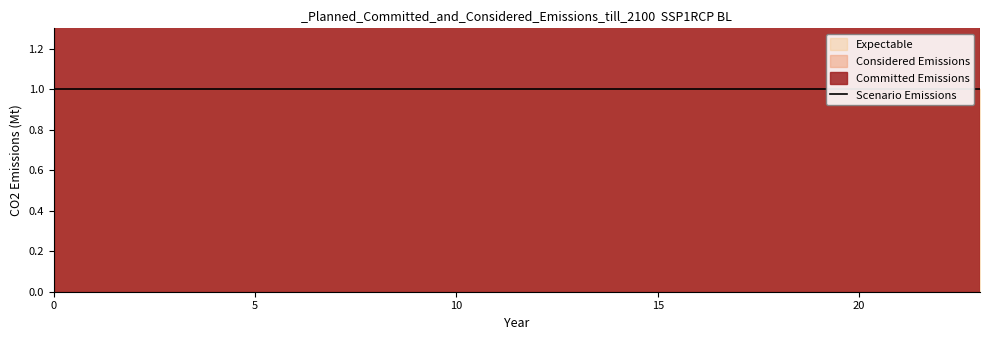

What is the difference between the highest and lowest values at 22?

1